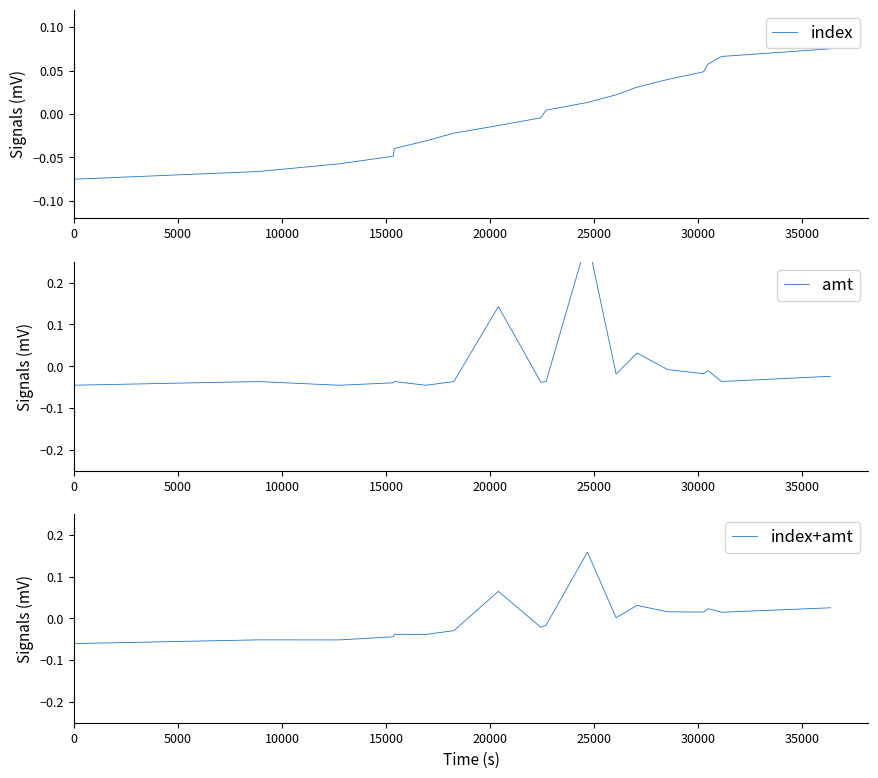

How many data points in index are less than 0?

9